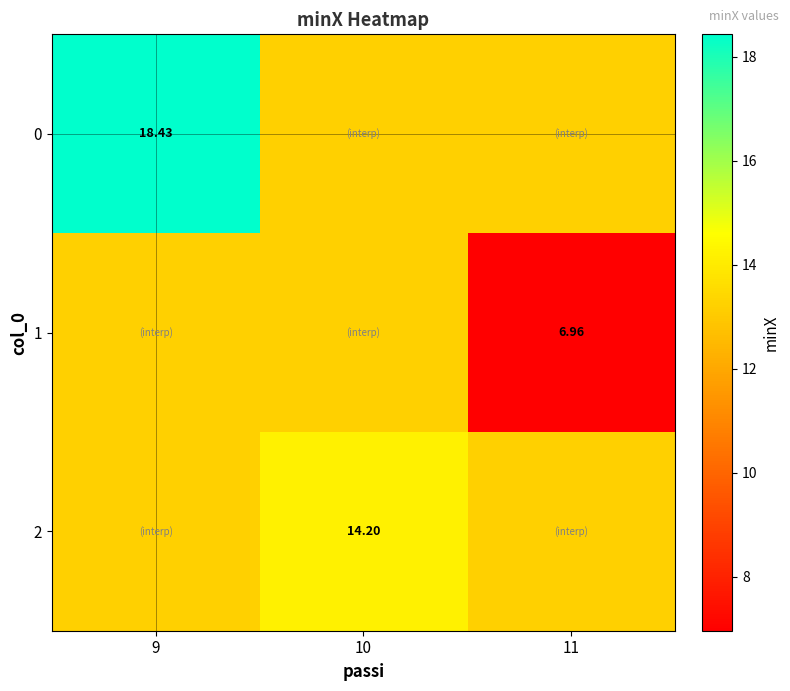

What is the average value of the 1 series?

11.1